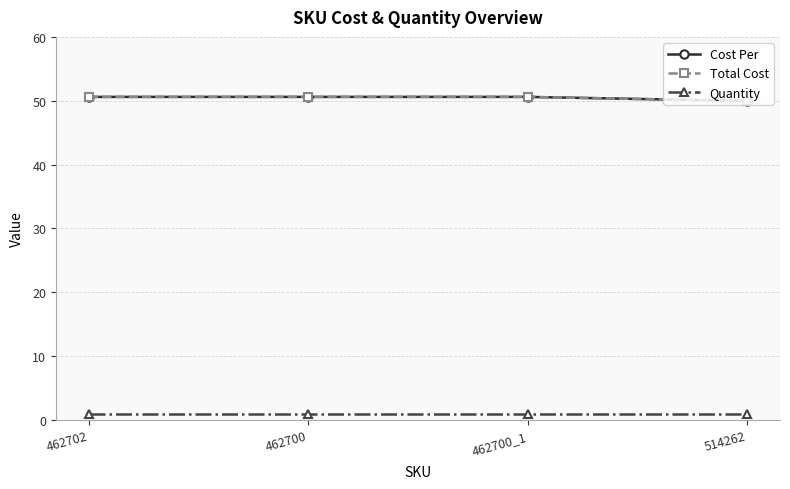

Which series has the largest range (max minus min)?

Cost Per